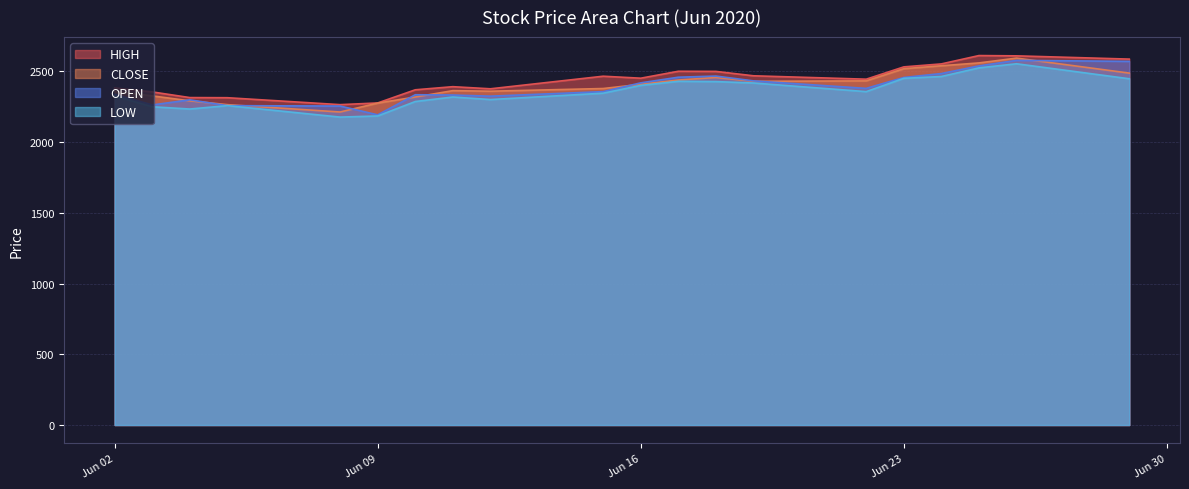

How many interior local peaks does the CLOSE series have?

3